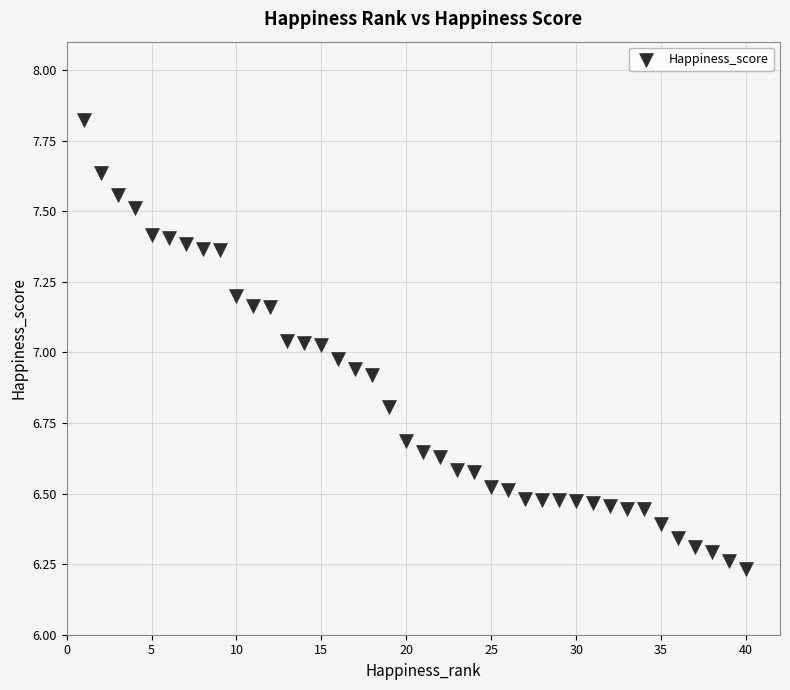

What is the range of X values (max minus min)?

39.0